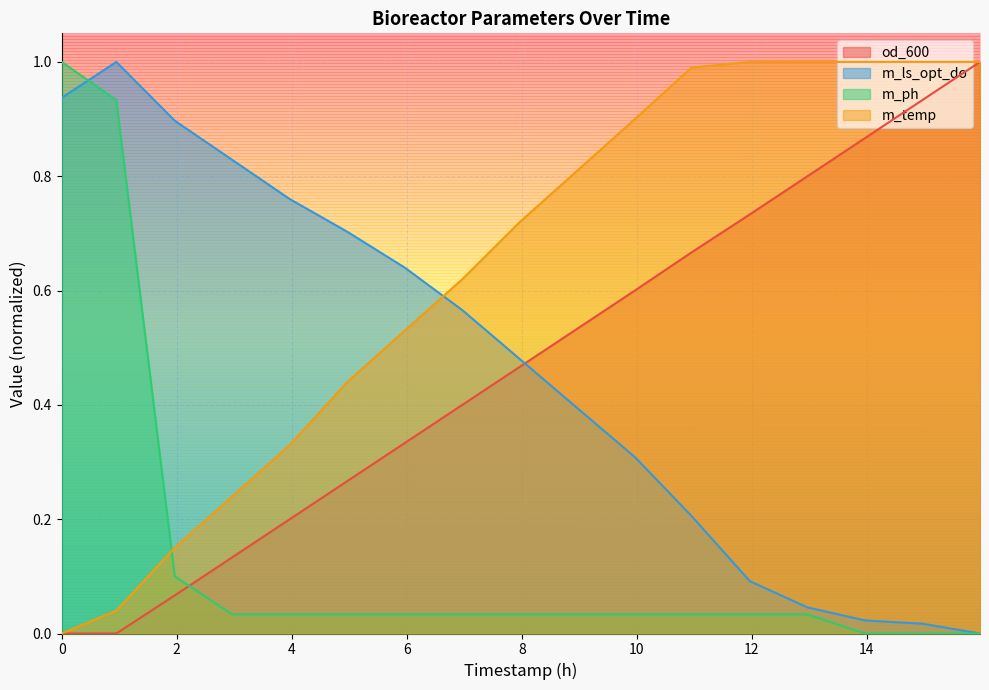

At how many categories does at least one series exceed 0?

17